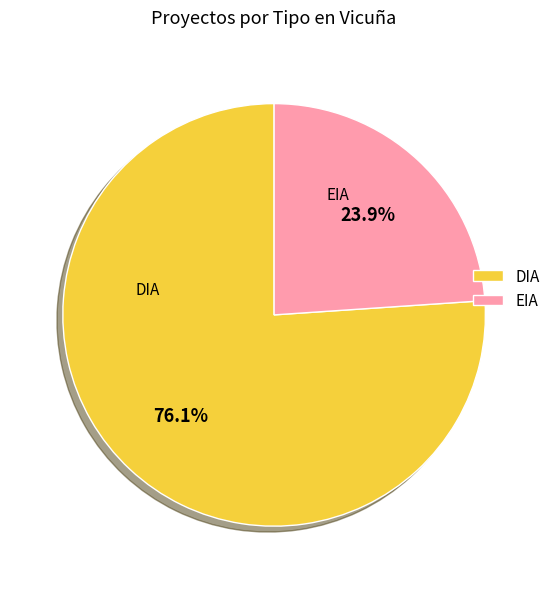

Combined, do DIA and EIA account for over 50%?

Yes